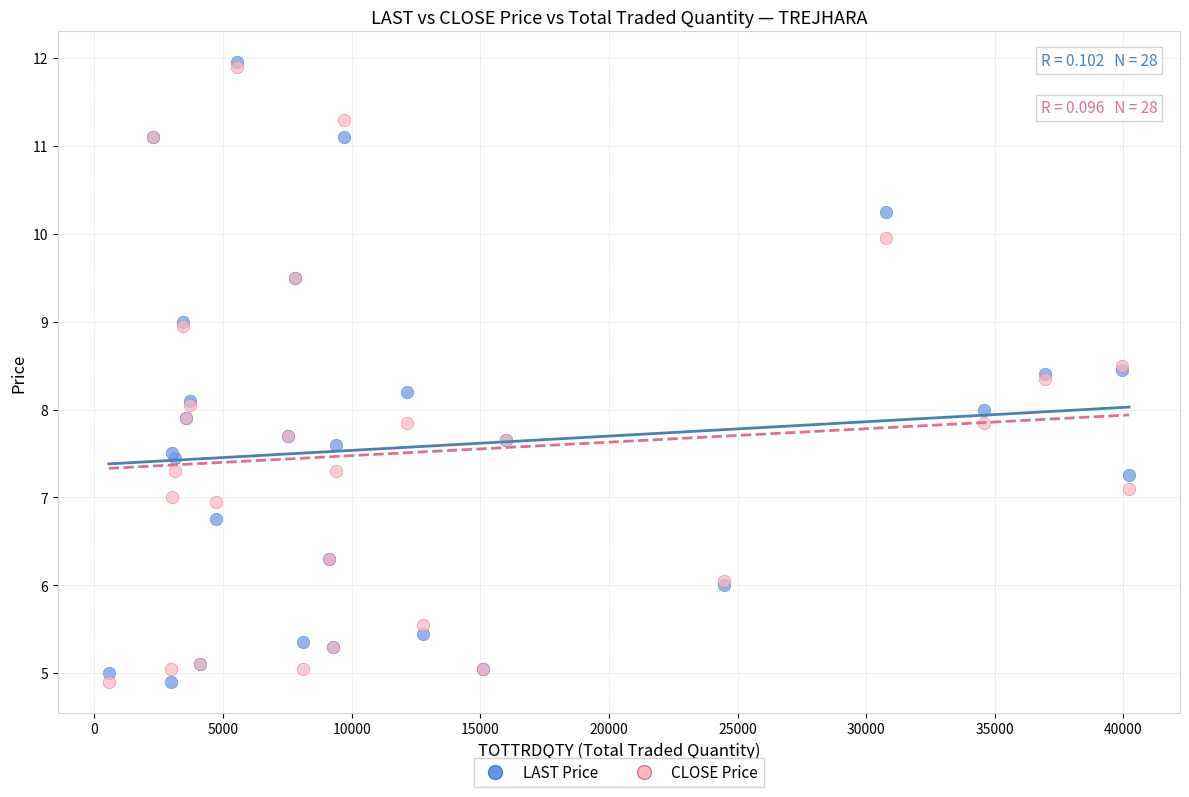

What are all the series names shown in the legend?

LAST Price, CLOSE Price